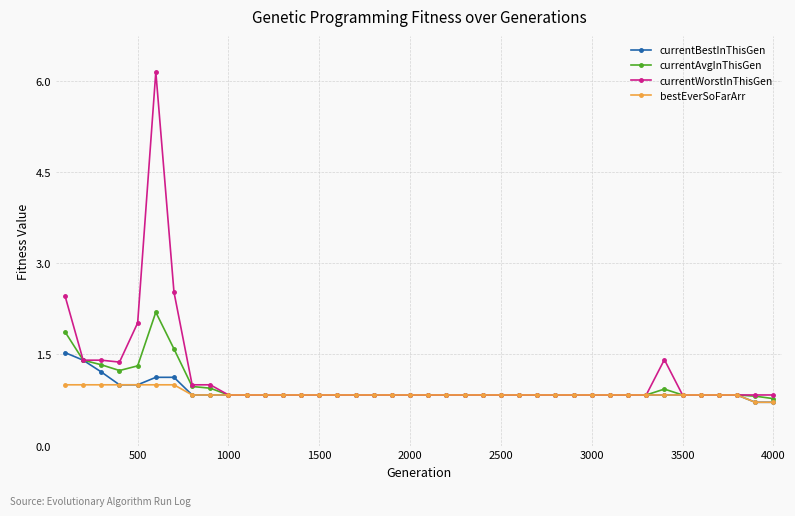

Reading right to left, list all the values displayed in this chart.

currentBestInThisGen: 0.7	0.7	0.8	0.8	0.8	0.8	0.8	0.8	0.8	0.8	0.8	0.8	0.8	0.8	0.8	0.8	0.8	0.8	0.8	0.8	0.8	0.8	0.8	0.8	0.8	0.8	0.8	0.8	0.8	0.8	0.8	0.8	0.8	1.1	1.1	1.0	1.0	1.2	1.4	1.5
currentAvgInThisGen: 0.8	0.8	0.8	0.8	0.8	0.8	0.9	0.8	0.8	0.8	0.8	0.8	0.8	0.8	0.8	0.8	0.8	0.8	0.8	0.8	0.8	0.8	0.8	0.8	0.8	0.8	0.8	0.8	0.8	0.8	0.8	0.9	1.0	1.6	2.2	1.3	1.2	1.3	1.4	1.9
currentWorstInThisGen: 0.8	0.8	0.8	0.8	0.8	0.8	1.4	0.8	0.8	0.8	0.8	0.8	0.8	0.8	0.8	0.8	0.8	0.8	0.8	0.8	0.8	0.8	0.8	0.8	0.8	0.8	0.8	0.8	0.8	0.8	0.8	1.0	1.0	2.5	6.1	2.0	1.4	1.4	1.4	2.5
bestEverSoFarArr: 0.7	0.7	0.8	0.8	0.8	0.8	0.8	0.8	0.8	0.8	0.8	0.8	0.8	0.8	0.8	0.8	0.8	0.8	0.8	0.8	0.8	0.8	0.8	0.8	0.8	0.8	0.8	0.8	0.8	0.8	0.8	0.8	0.8	1.0	1.0	1.0	1.0	1.0	1.0	1.0